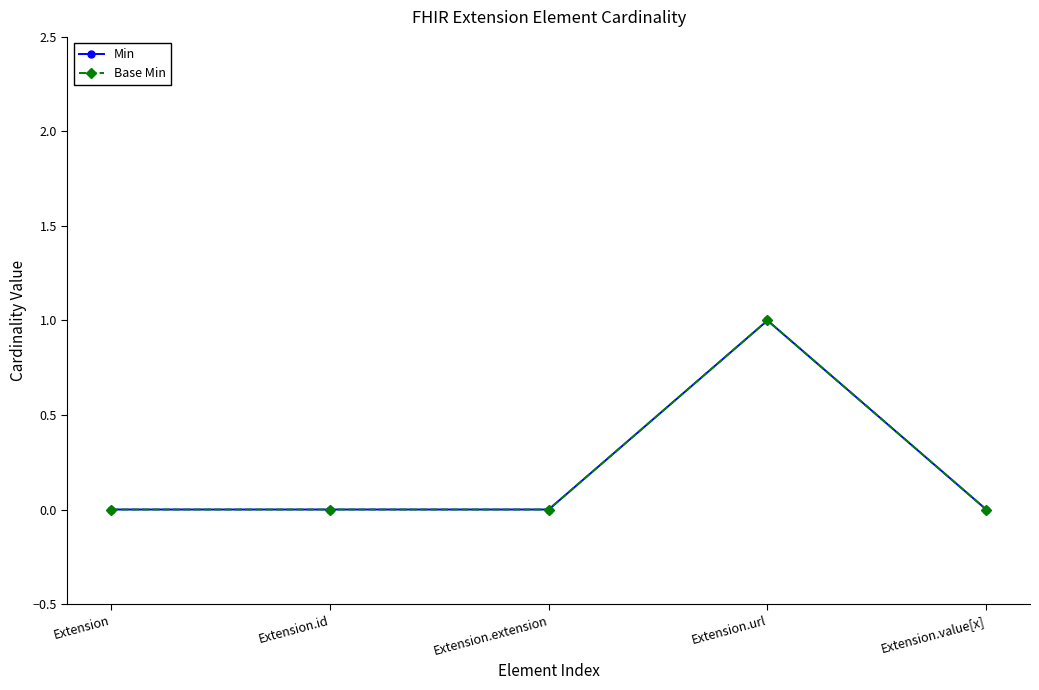

At which category is the sum across all series the highest?

Extension.url